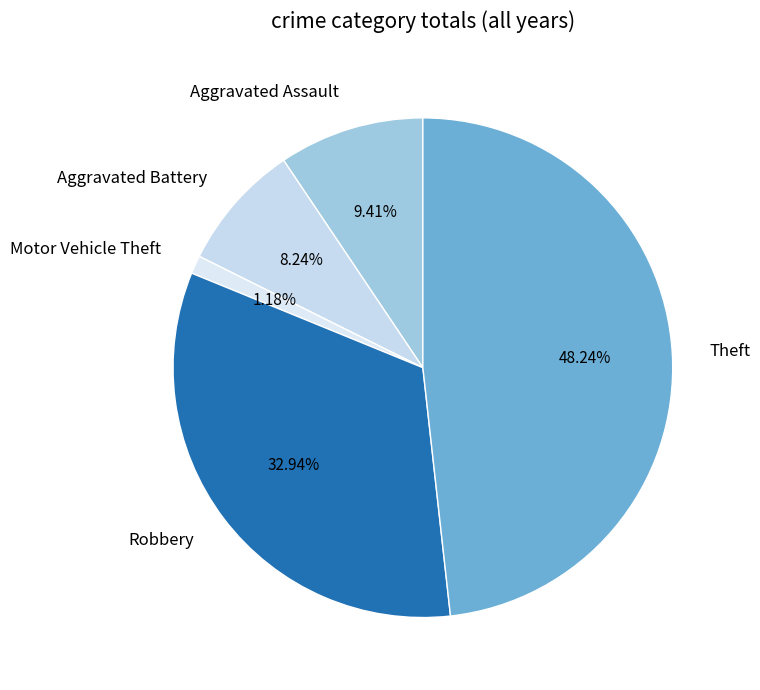

Is there any slice that represents more than half of the pie?

No